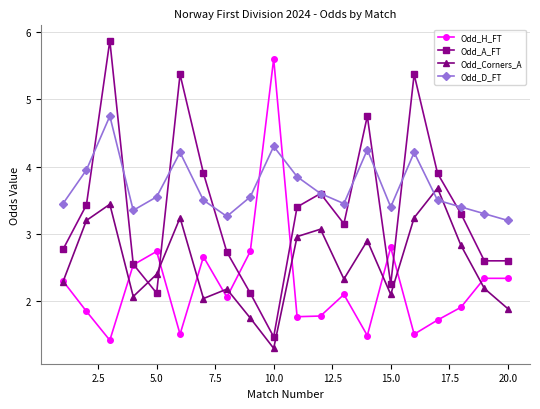

What is the value of the Odd_A_FT point at the 14th from the left?

4.8